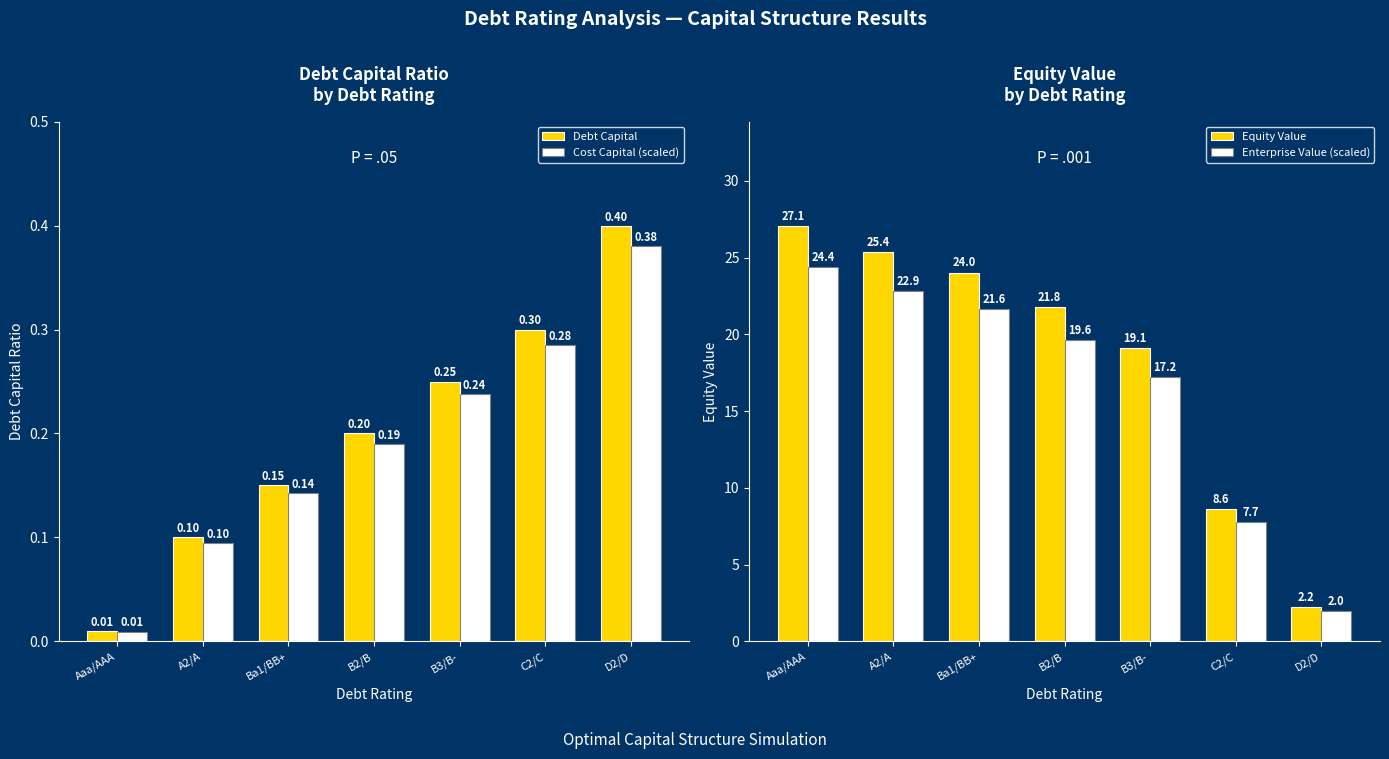

How many bars are there in total?

28